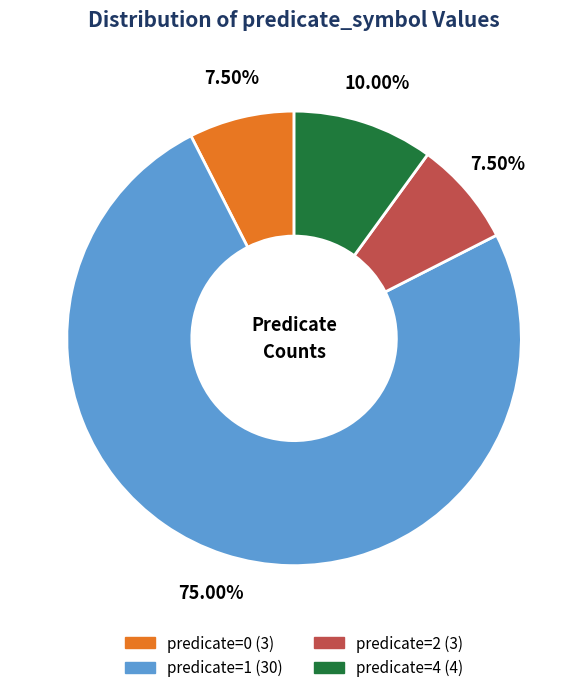

What percentage do predicate=0 and predicate=4 together represent?

17.5%